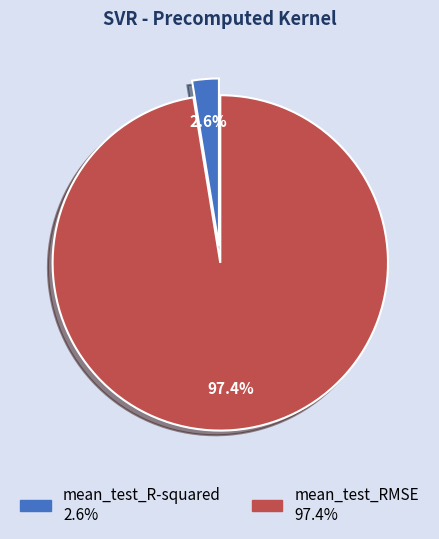

What percentage is the mean_test_RMSE slice, to the nearest percent?

97%